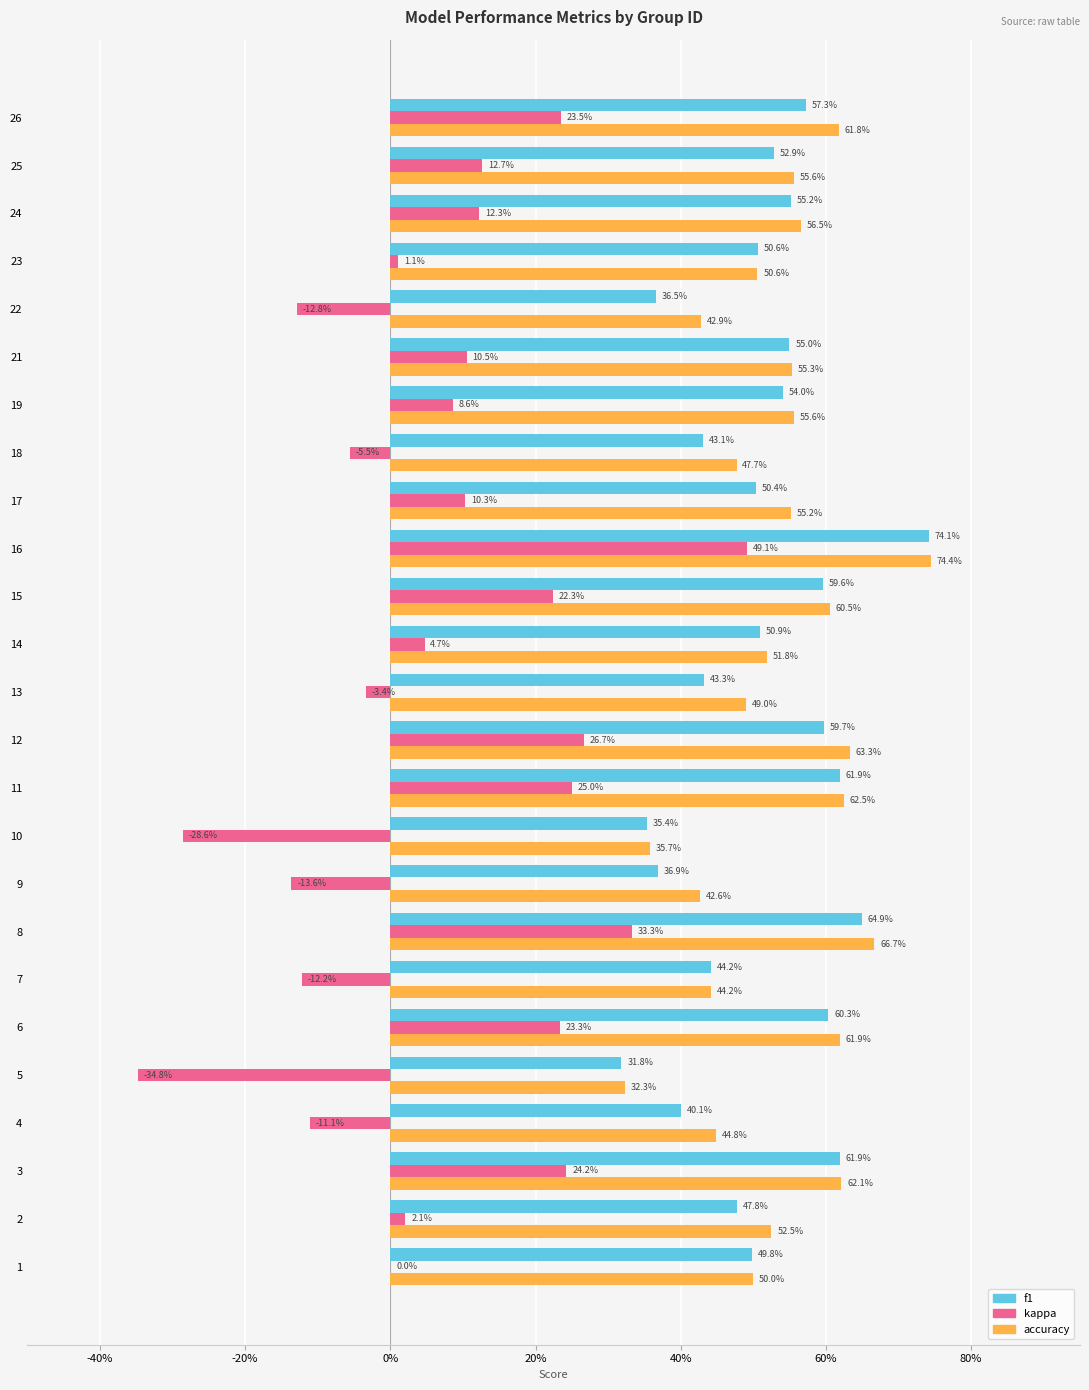

What are all the series names shown in the legend?

f1, kappa, accuracy